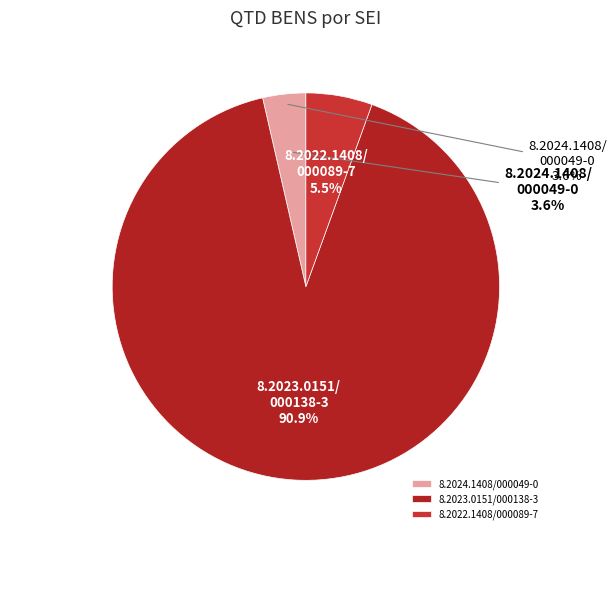

The 8.2023.0151/000138-3 slice represents 84% of the pie. True or false?

False